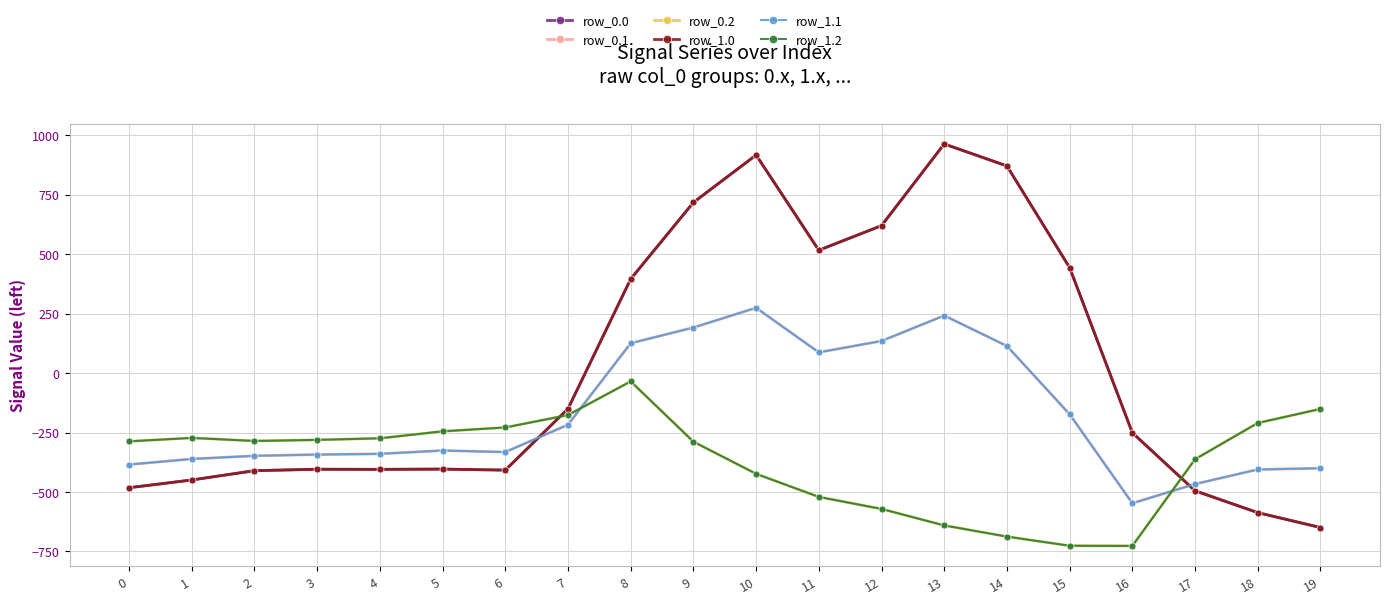

Between 16 and 18, which is larger?

16